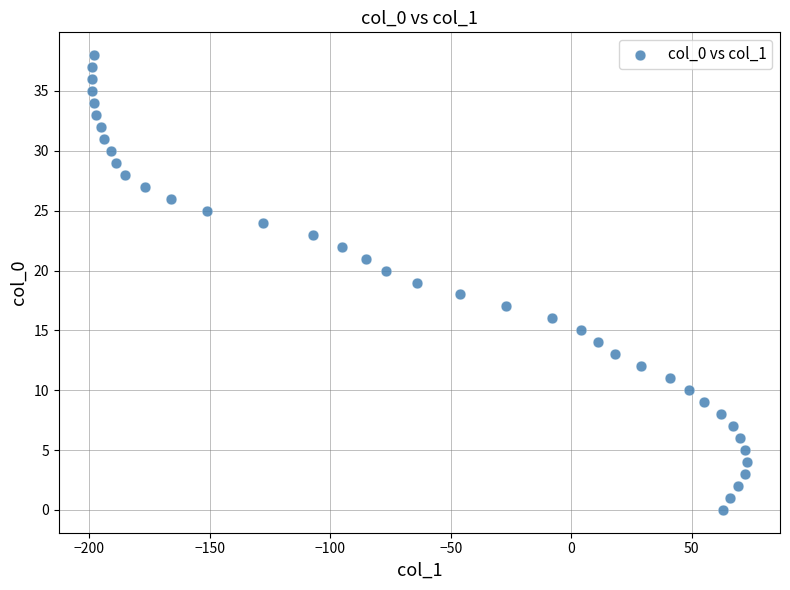

What is the range of Y values (max minus min)?

38